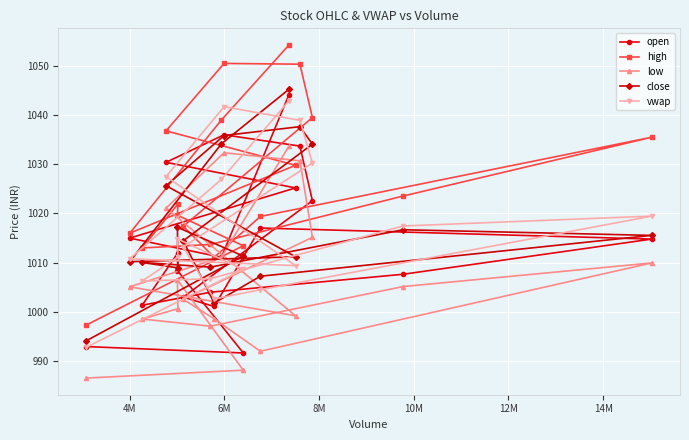

Reading right to left, transcribe all the data shown in this chart.

open: 993.0	991.6	1008.4	1012.0	1001.4	1004.0	1007.6	1014.8	1017.0	1001.1	1003.0	1022.6	1033.7	1036.0	1030.4	1025.2	1015.0	1011.1	1044.2
high: 997.4	1013.5	1019.6	1021.9	1013.0	1013.7	1023.5	1035.5	1019.4	1011.1	1017.4	1039.5	1050.3	1050.5	1036.8	1029.8	1016.0	1039.0	1054.2
low: 986.5	988.1	1006.5	1000.6	998.5	997.1	1005.1	1010.0	992.0	998.6	1002.5	1015.1	1030.7	1032.3	1021.1	999.2	1005.1	1011.1	1033.7
close: 994.1	1011.4	1017.2	1009.0	1010.0	1009.1	1016.7	1015.5	1007.2	1001.8	1014.5	1034.1	1037.7	1035.8	1025.7	1011.2	1010.2	1034.2	1045.2
vwap: 992.8	1008.6	1014.8	1011.2	1006.2	1006.8	1017.5	1019.5	1004.5	1002.6	1013.2	1030.3	1038.9	1041.7	1027.5	1009.4	1010.8	1026.9	1042.9